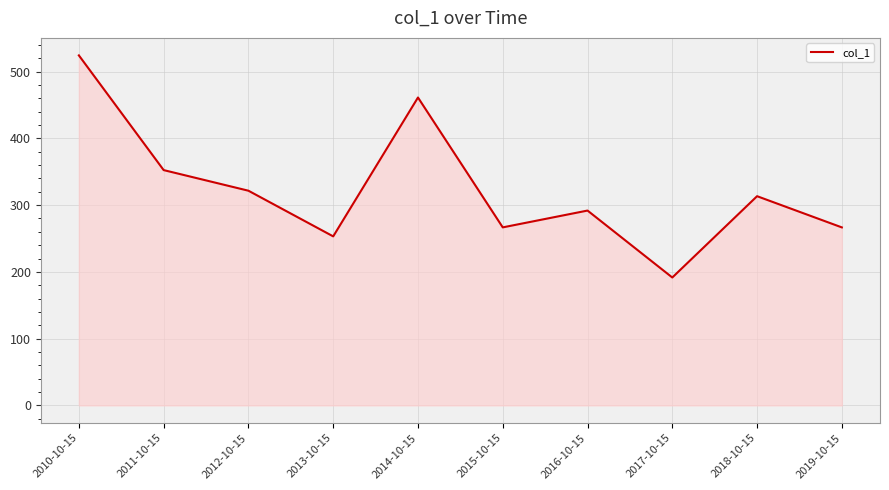

Is it true that the value at 2012-10-15 is 131.2?

False